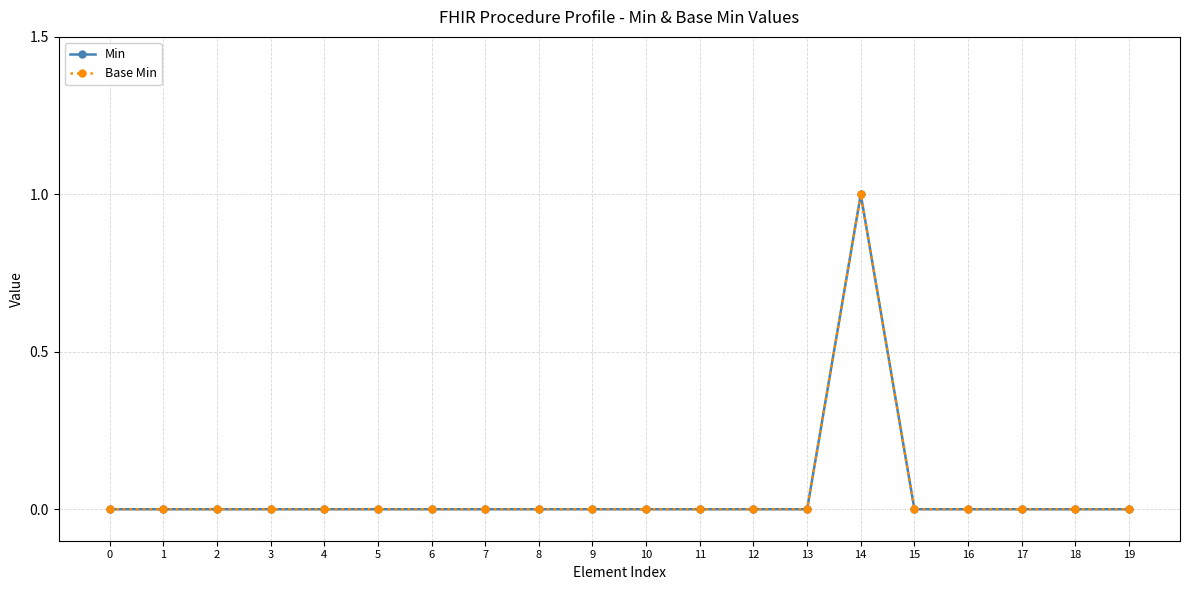

Is this an area chart (filled region under the line)?

No